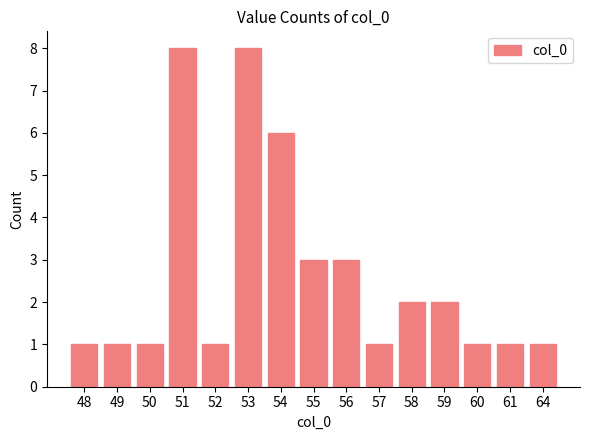

What is the average value?

3